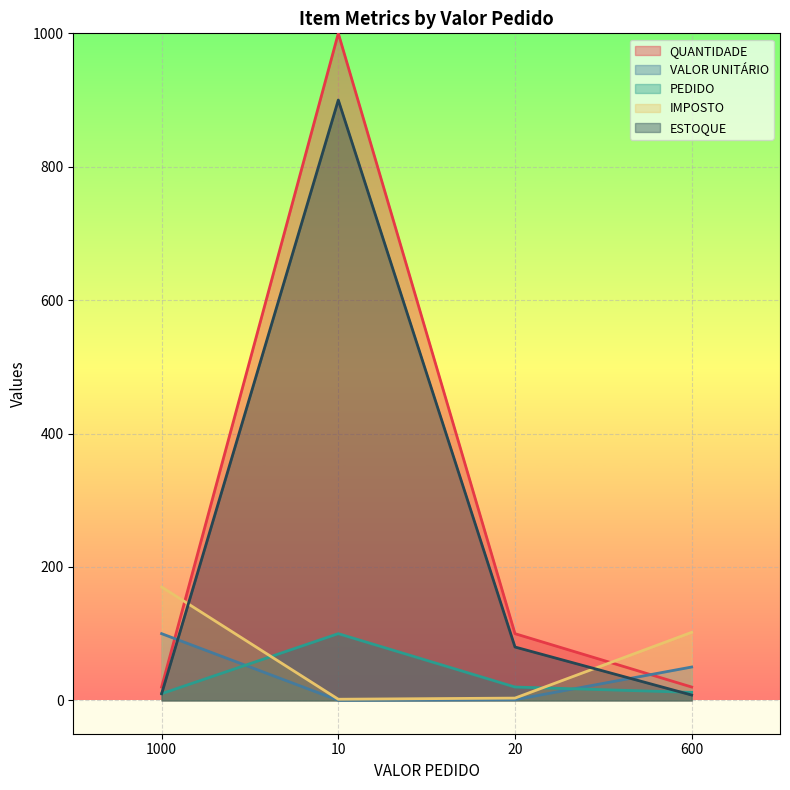

What position from the right is 1000?

4